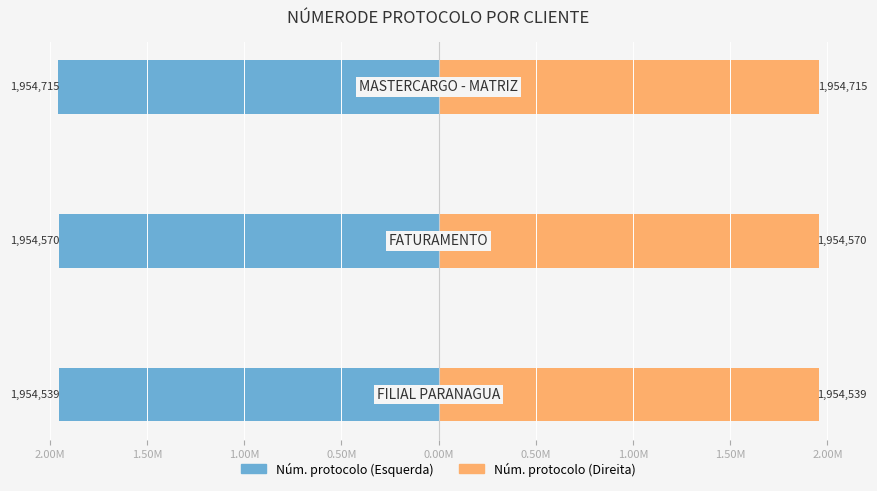

How many data points in Número Protocolo (Esq.) are above -1954570?

1